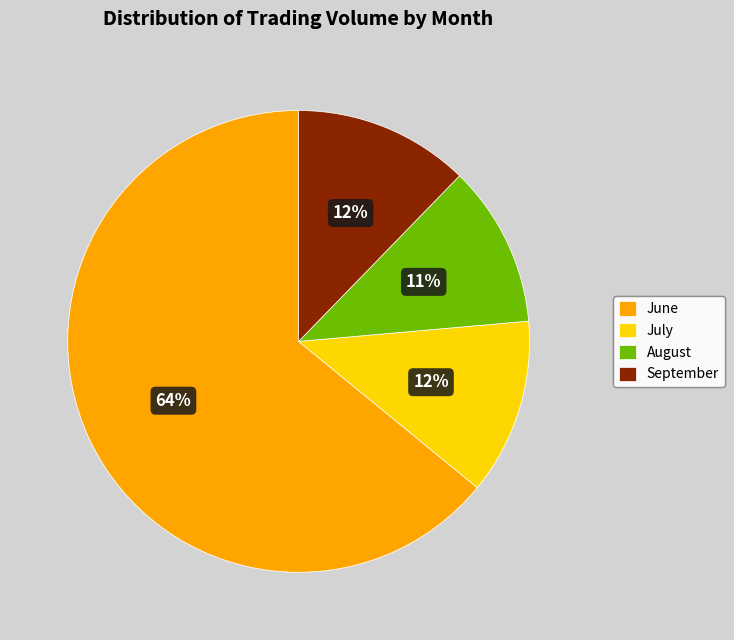

What is the ratio of the value at August to the value at September?

0.9